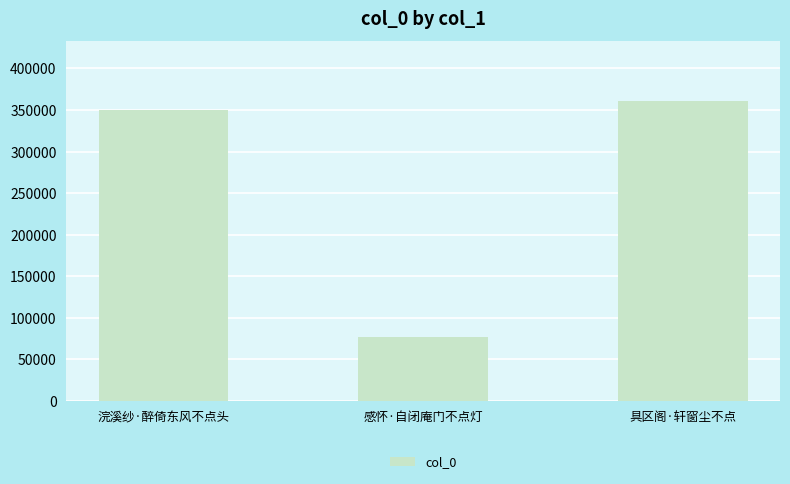

What is the difference between the maximum and second lowest values?

10349